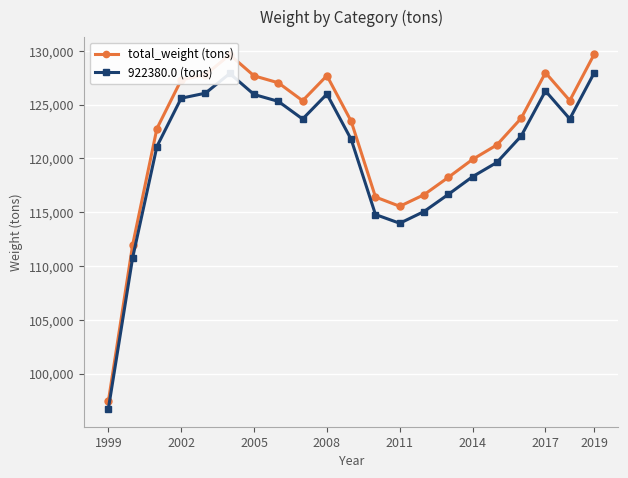

How many values in the total_weight (tons) series exceed 123743?

11